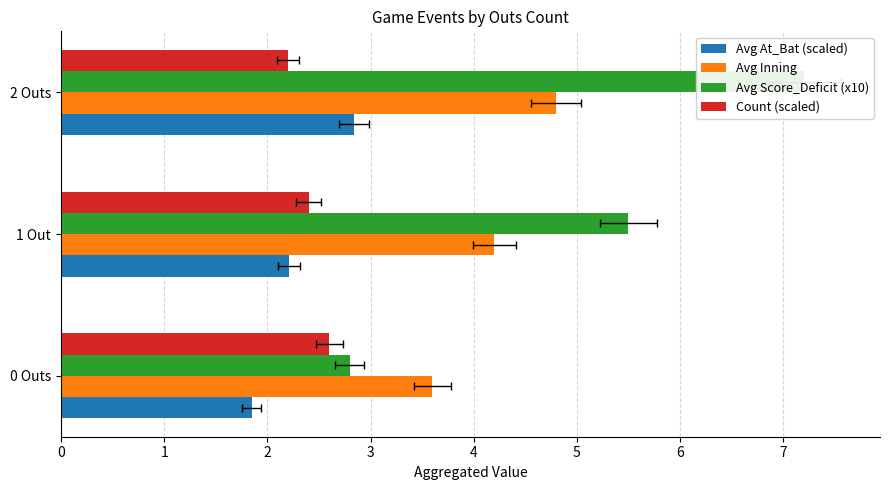

What is the difference between the maximum and second lowest values in the Avg Inning series?

0.6